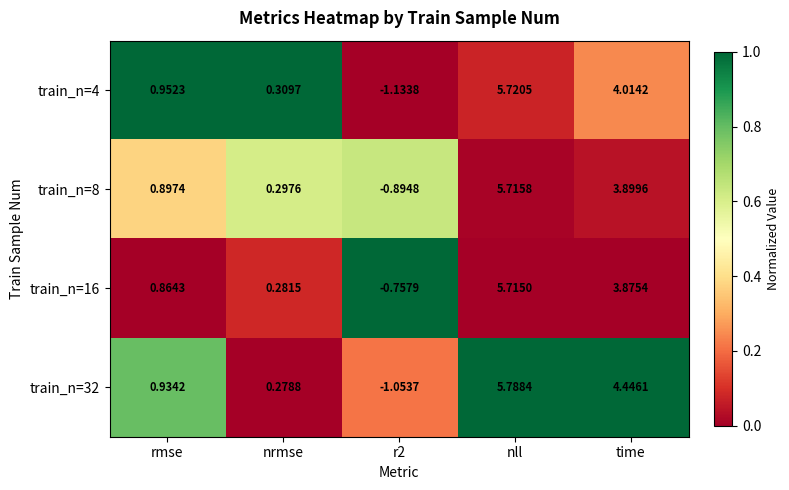

How many distinct data groups are displayed?

4